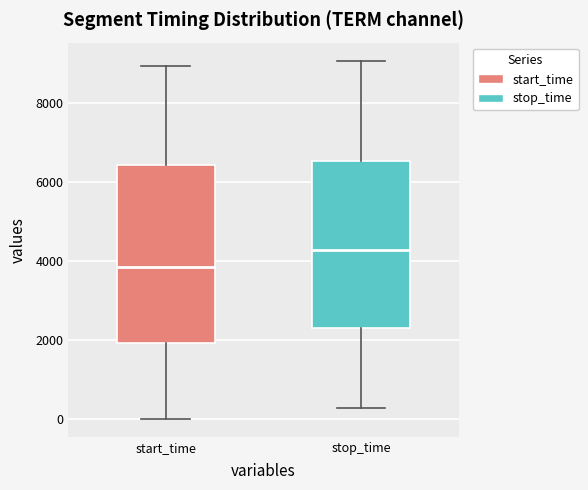

Where does the upper whisker of the box for stop_time end on the y-axis? The values are not printed on the chart, so give them approximately, as read against the axis.

9000